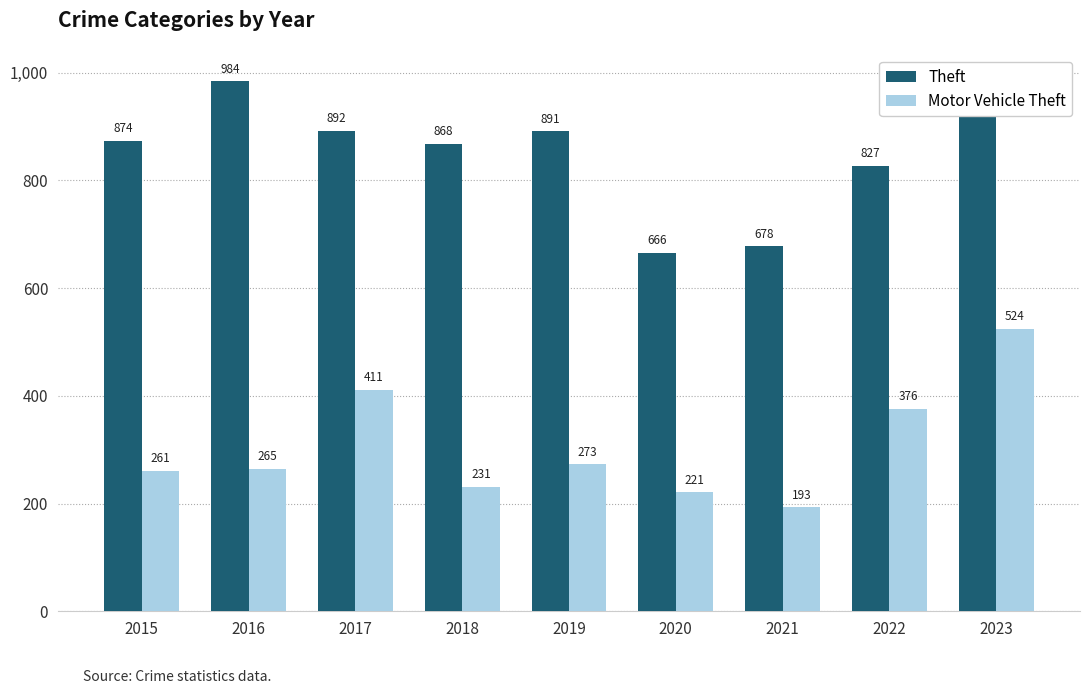

What is the value of the Theft bar at the 3rd from the left?

892